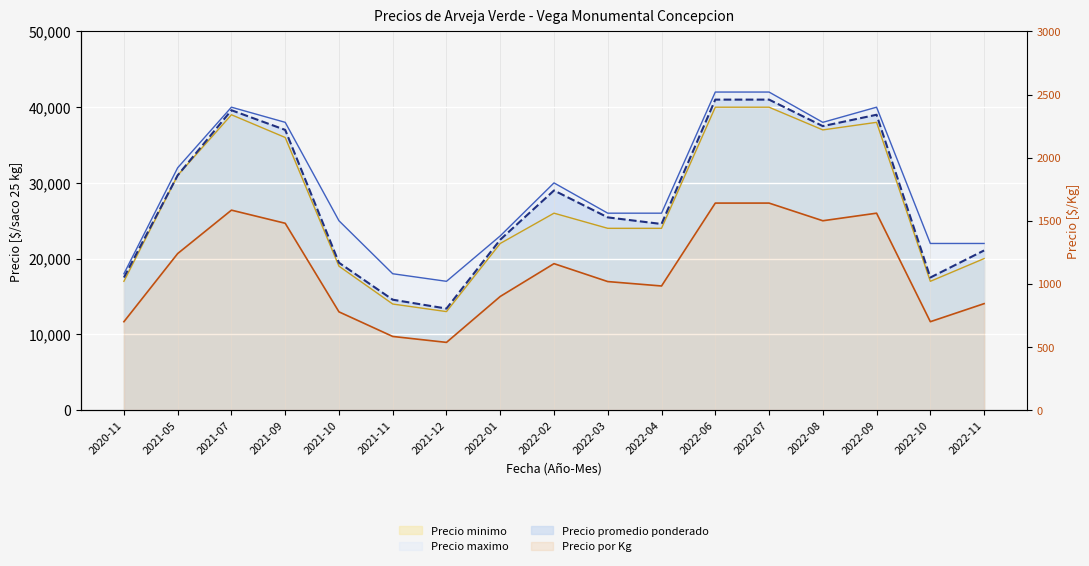

Which series changed the most between 2021-05 and 2022-08?

Precio promedio ponderado